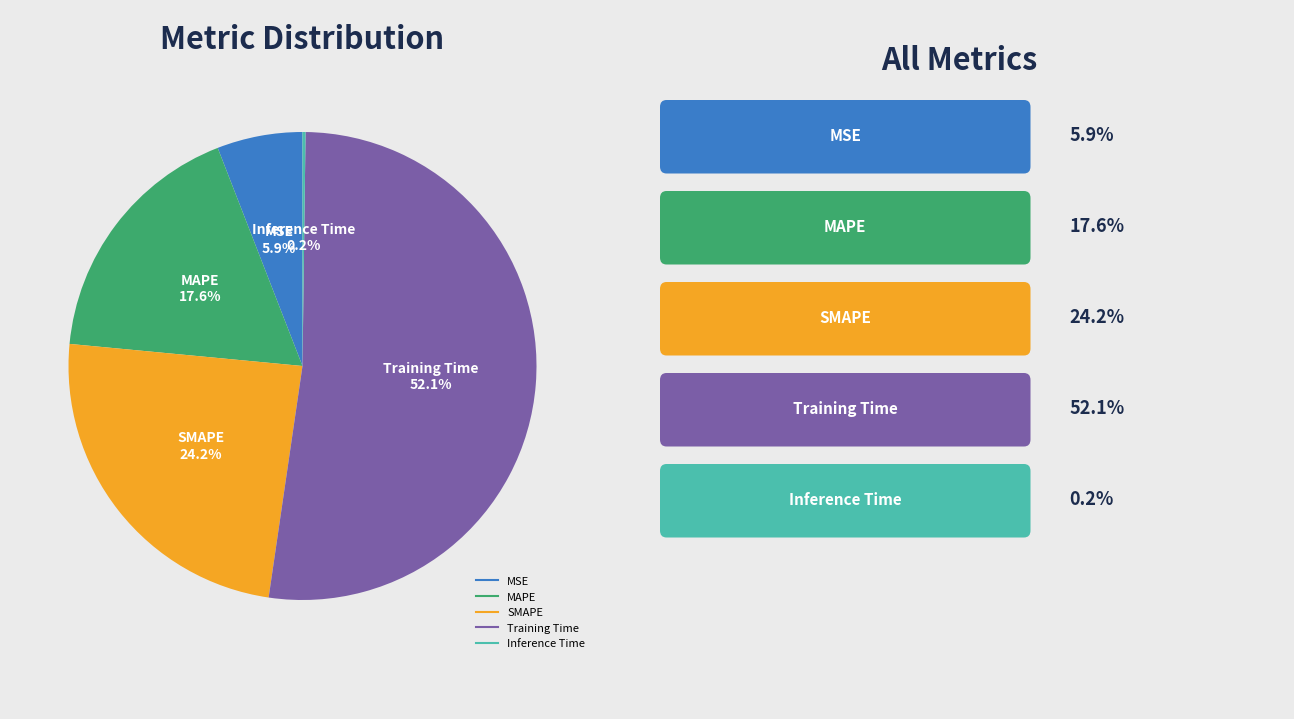

What is the largest slice in the pie chart?

Training Time